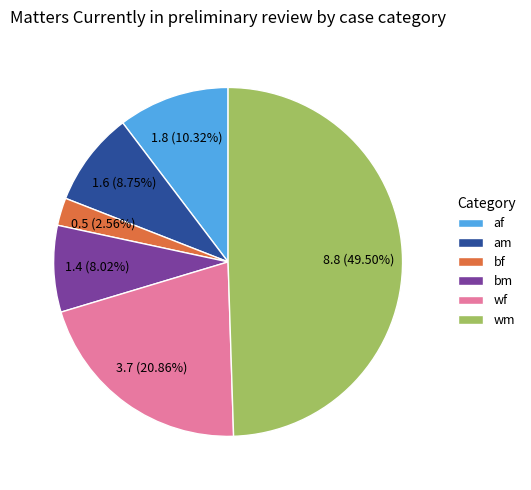

Do af and wf together represent more than half of the pie?

No